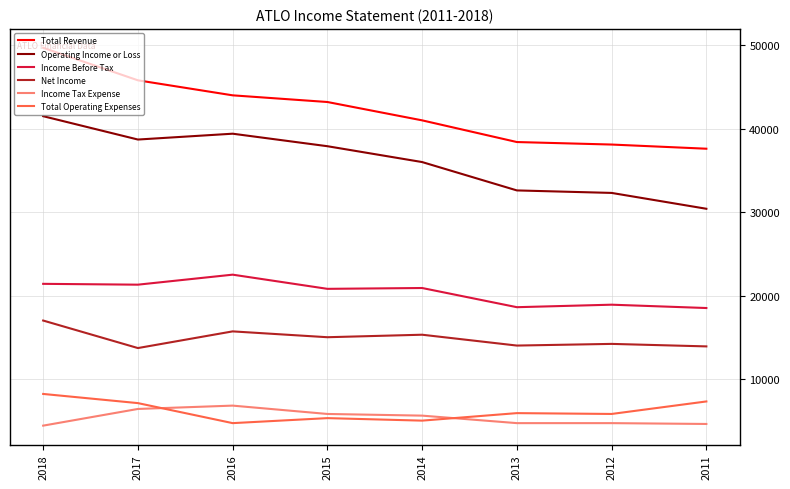

At 2014, list the series in order from smallest to largest.

Total Operating Expenses, Income Tax Expense, Net Income, Income Before Tax, Operating Income or Loss, Total Revenue